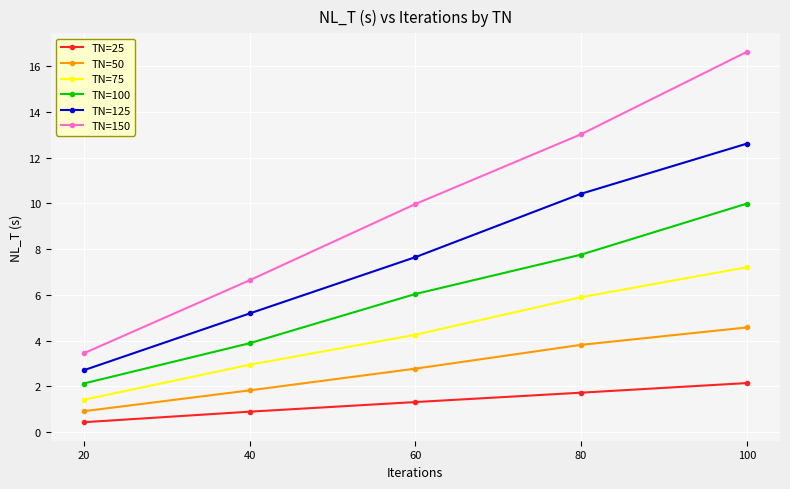

True or false: TN=150 and TN=25 intersect in this chart.

False